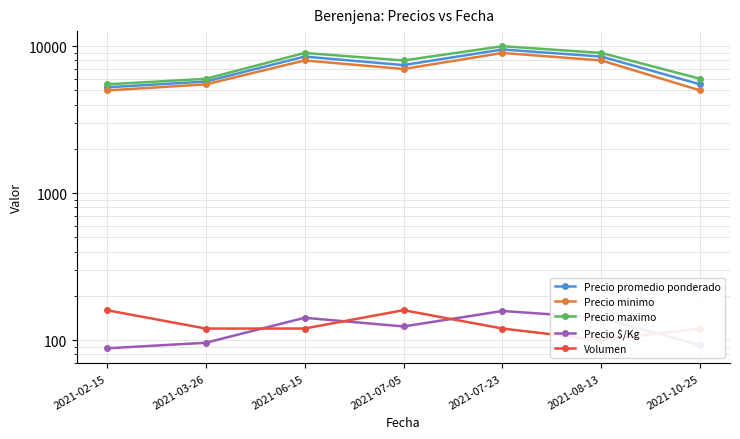

What is the difference between the maximum and minimum values in the Precio maximo series?

4500